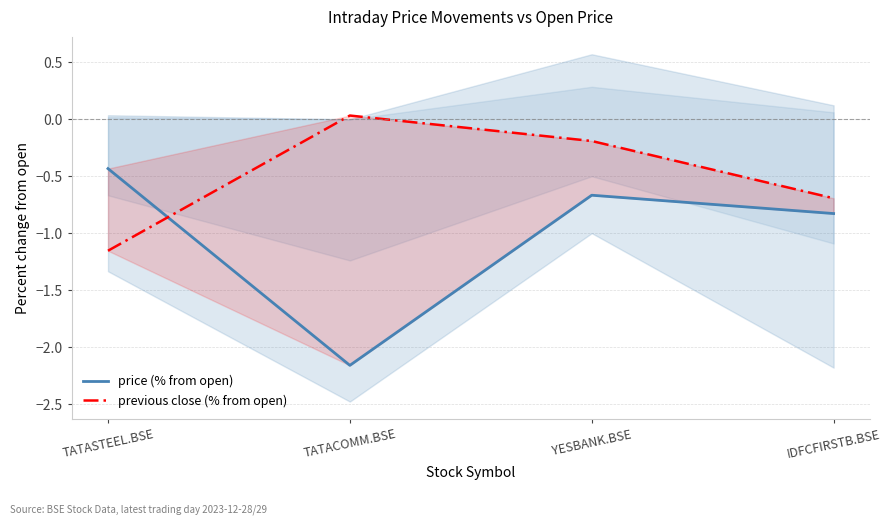

Which label corresponds to the largest value in the chart?

TATACOMM.BSE